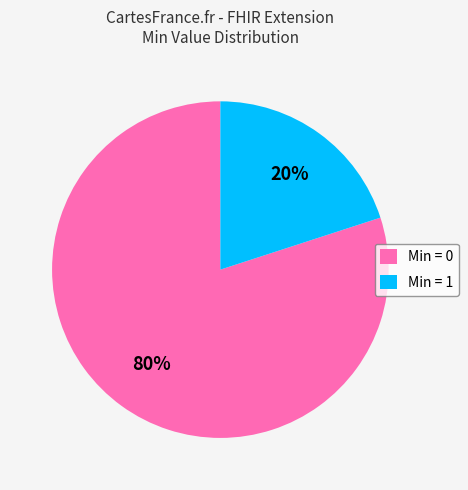

Which category has the smallest portion of the pie?

Min = 1